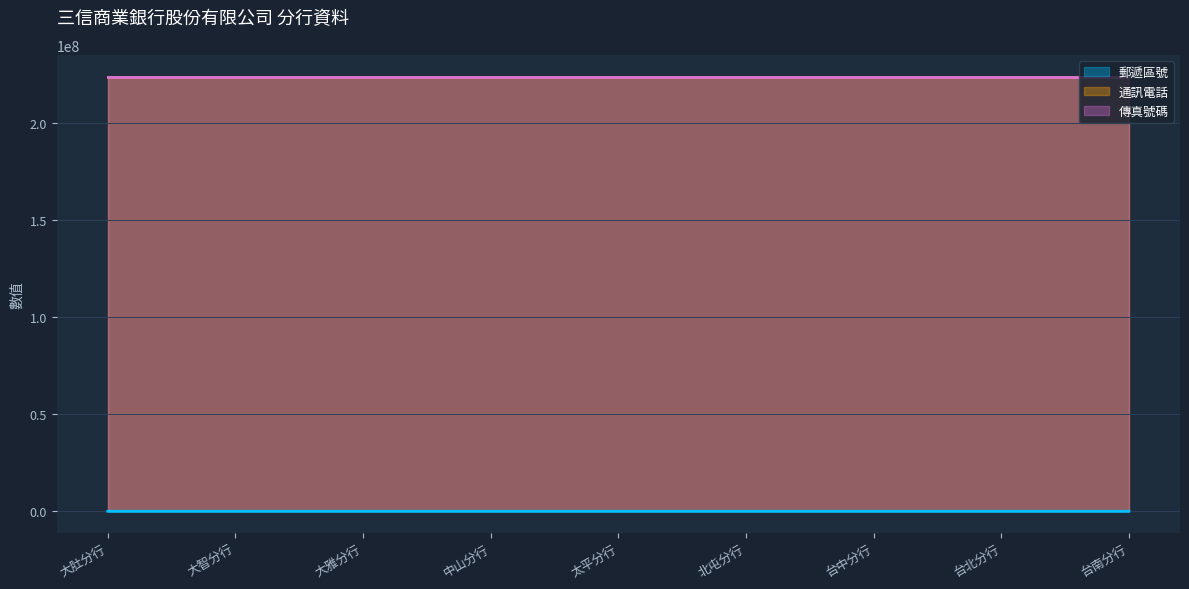

True or false: 傳真號碼 and 郵遞區號 cross at least once.

False